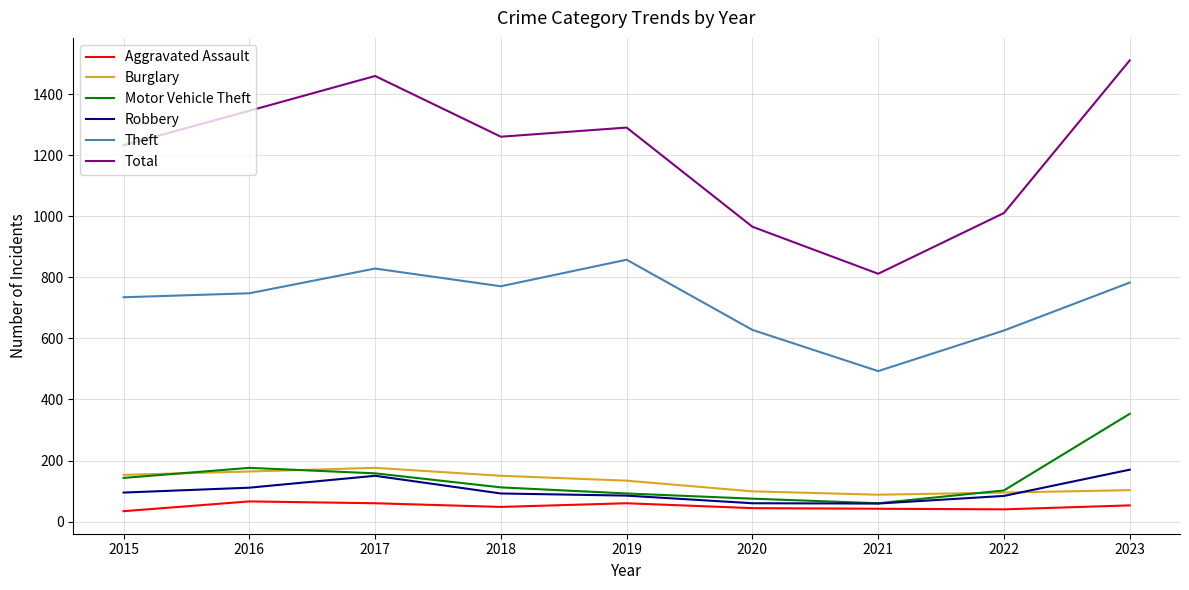

How many lines are shown in the chart?

6